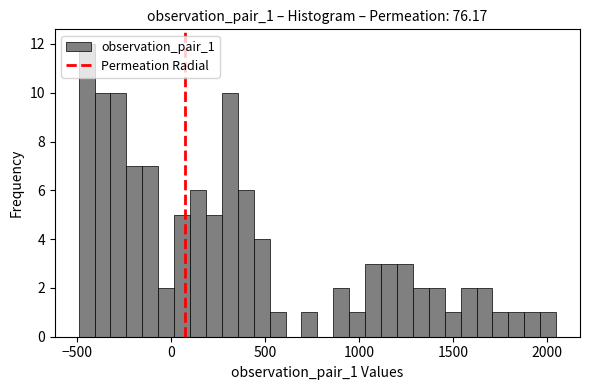

Around what value on the x-axis is the tallest bar? Give the approximate position of its centre, as read against the axis.

-450